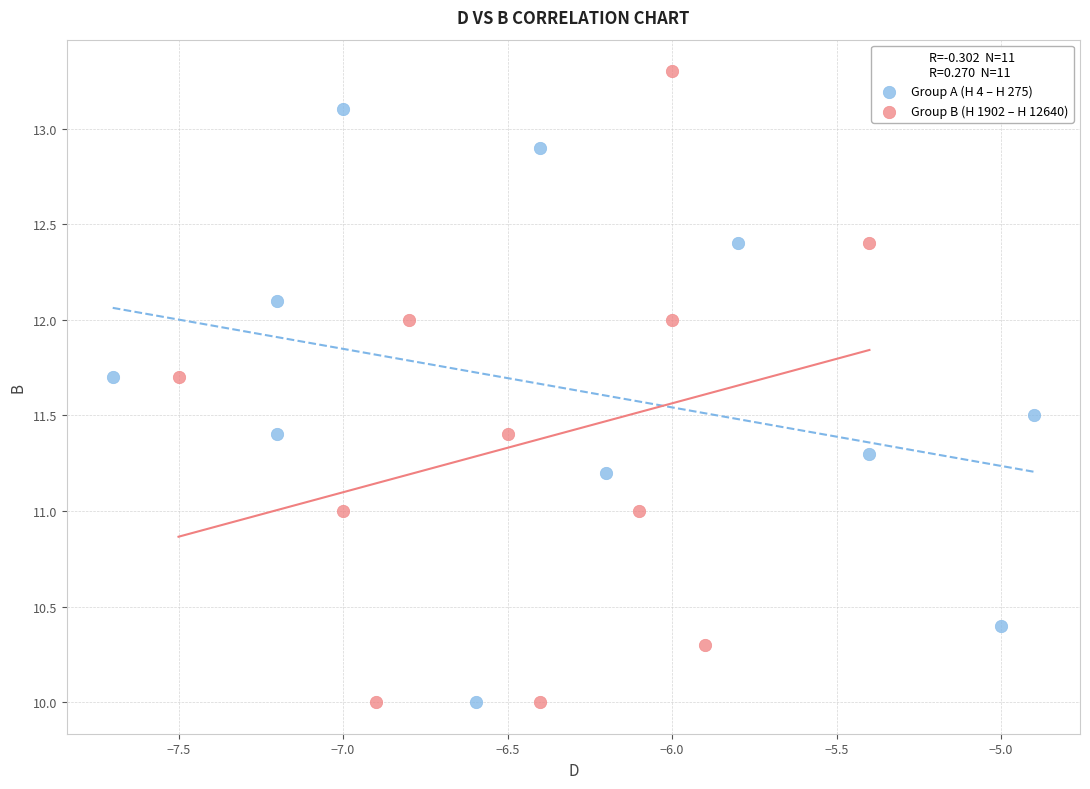

Which series has the widest spread of Y values?

Group B (H 1902 – H 12640)